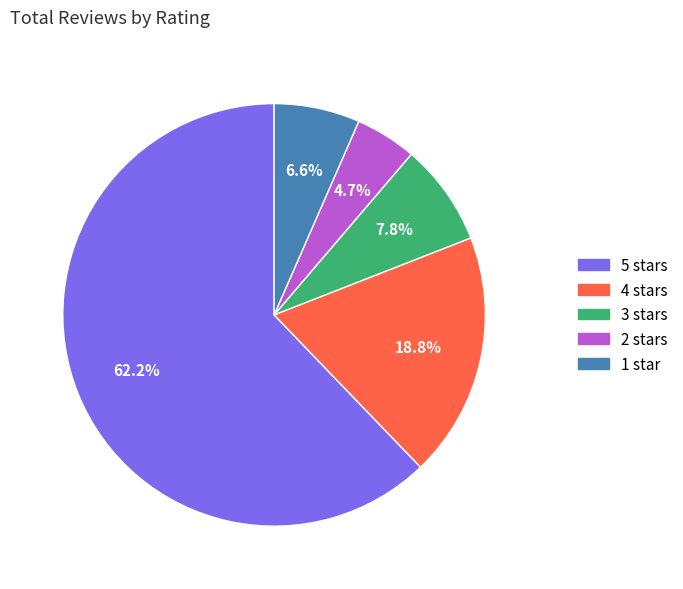

Is there any slice that represents more than half of the pie?

Yes